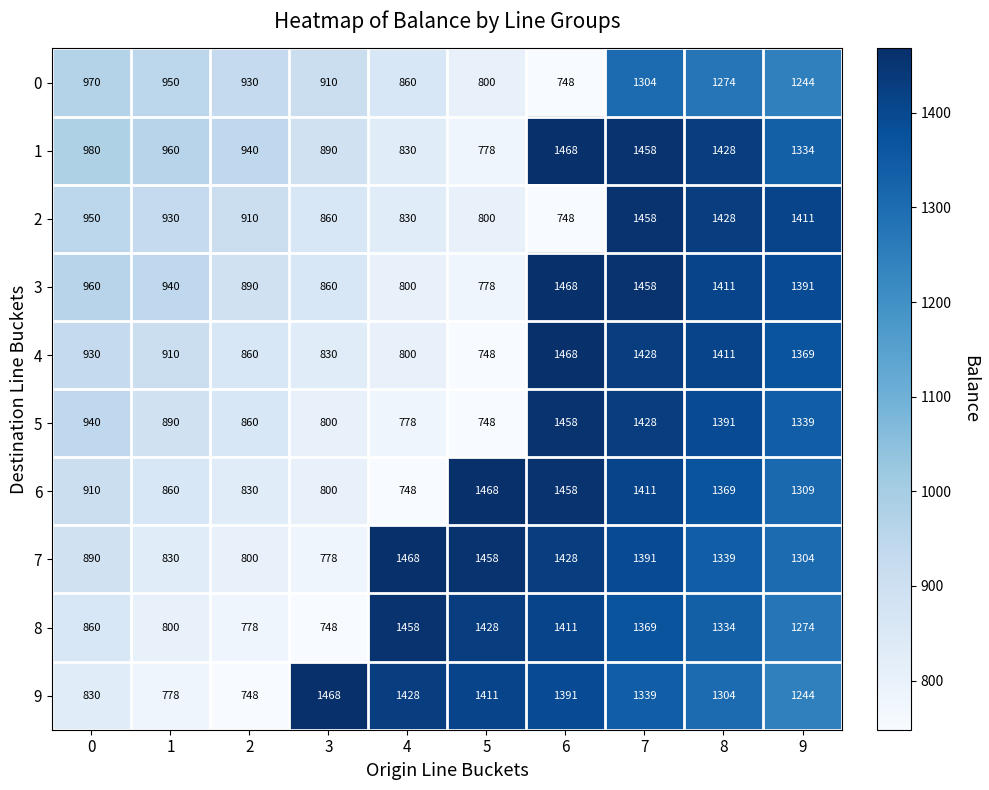

What is the difference between the highest and lowest values at 5?

720